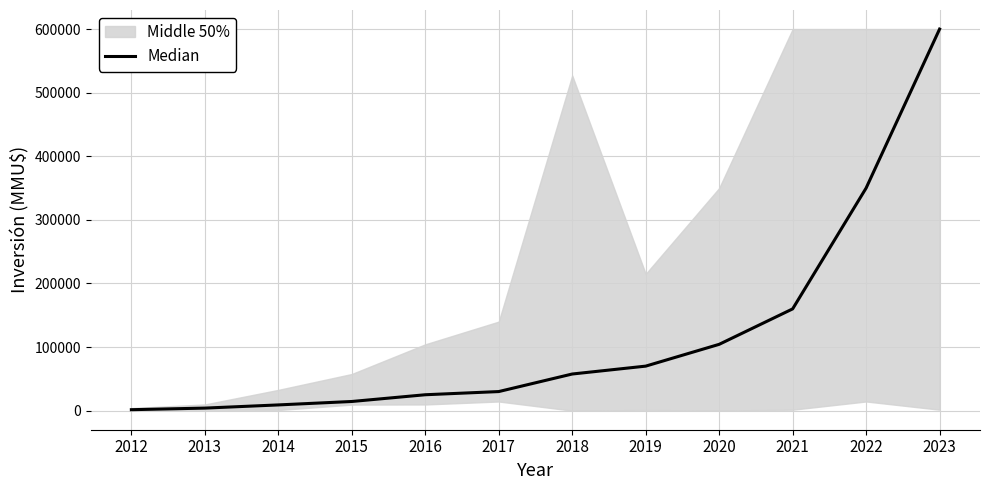

Reading left to right, transcribe all the data shown in this chart.

2012=1500	2013=4000	2014=9000	2015=14400	2016=25000	2017=30000	2018=57600	2019=70000	2020=104272	2021=160000	2022=350000	2023=600000